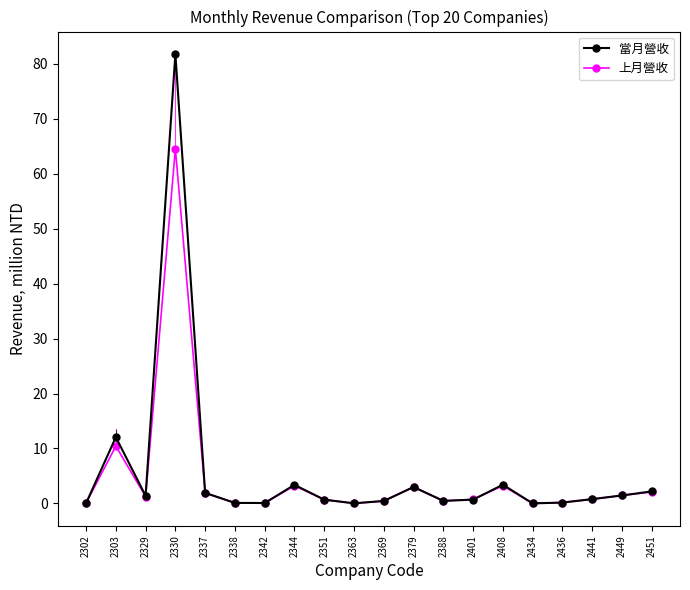

Which series changed the most between 2388 and 2436?

當月營收